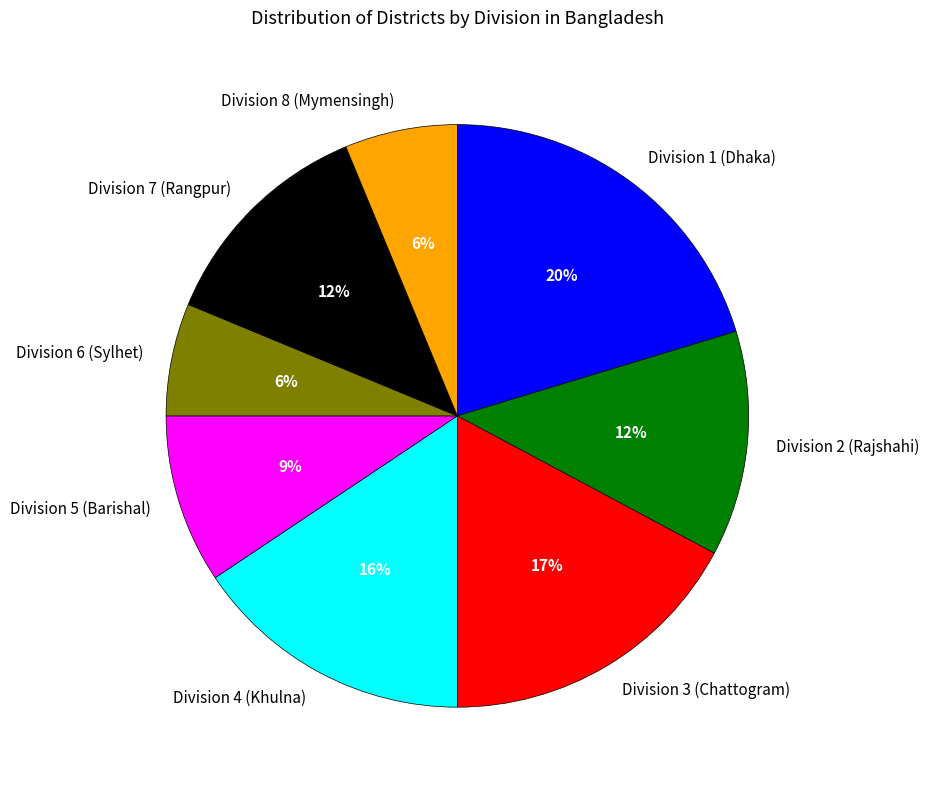

What percentage is the Division 3 (Chattogram) slice, to the nearest percent?

17%